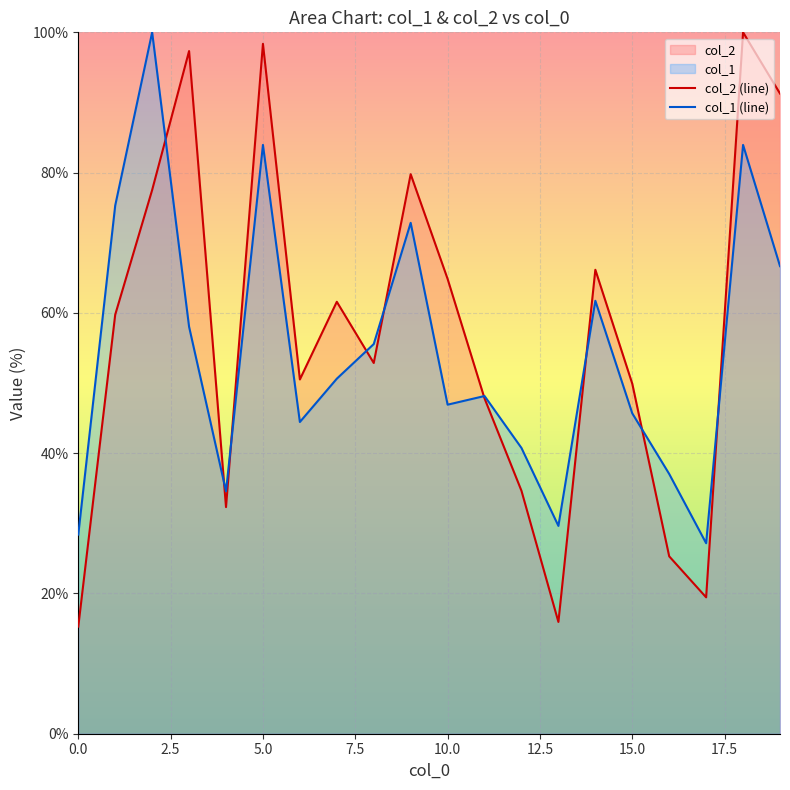

Which series has the largest total across all categories?

col_2 (line)